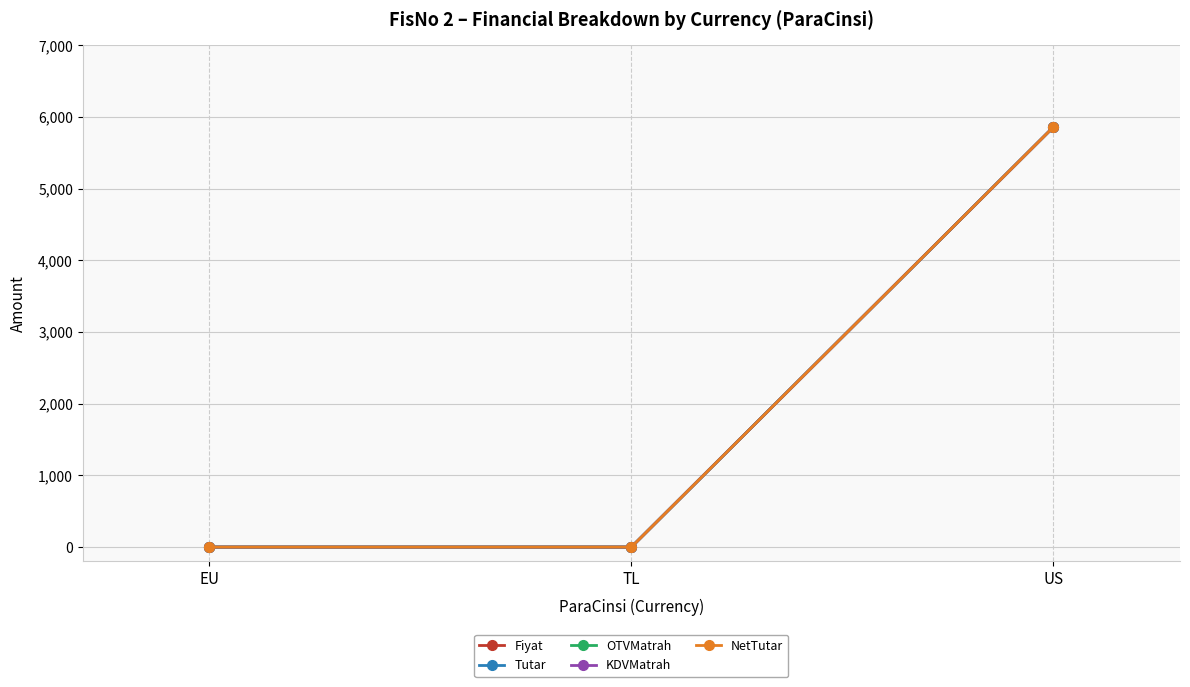

Is this an area chart (filled region under the line)?

No